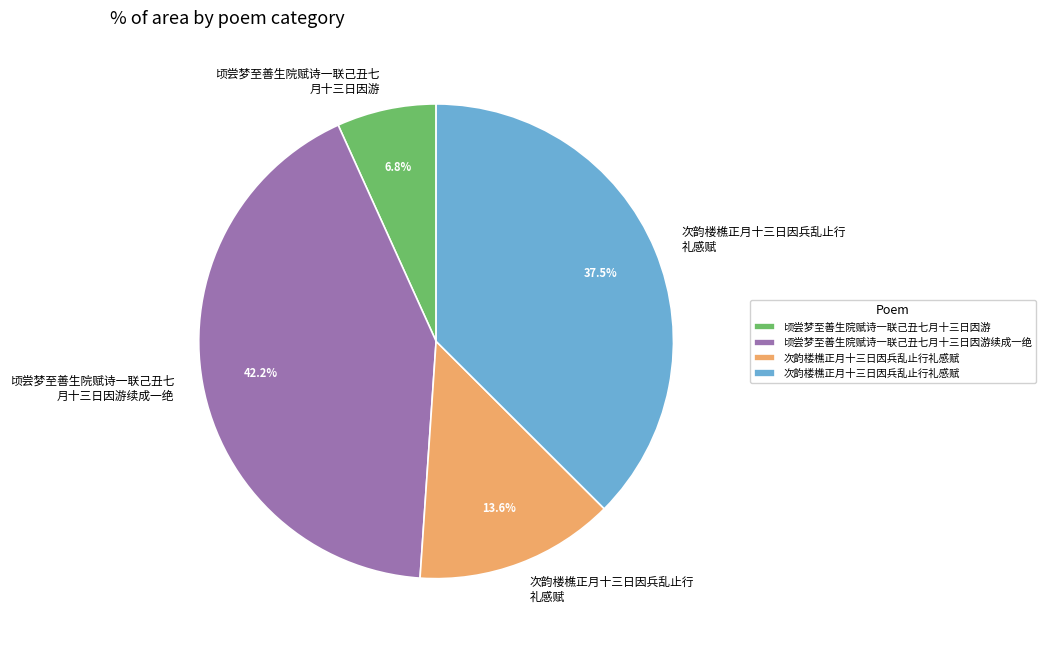

Is there a majority slice in this chart?

No